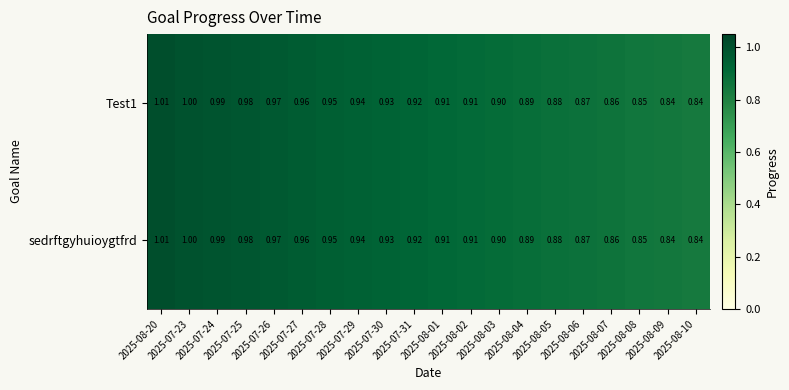

Which has a higher value, 2025-07-30 or 2025-07-27?

2025-07-27